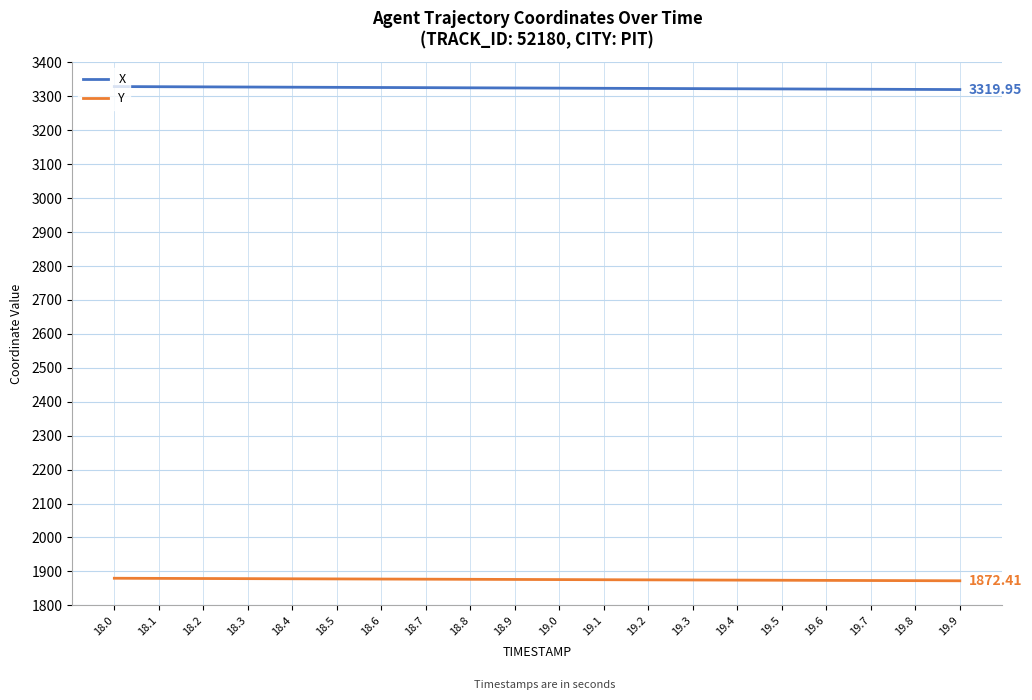

Is the value of X at 18.5 greater than the value of Y at 19.7?

Yes